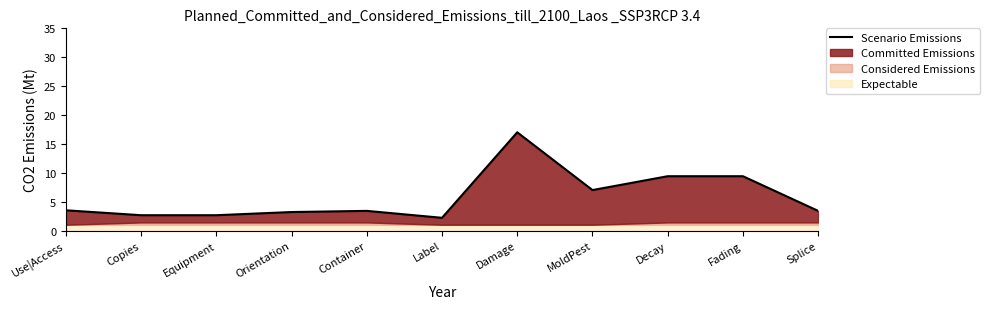

What is the sum of all values?

63.8